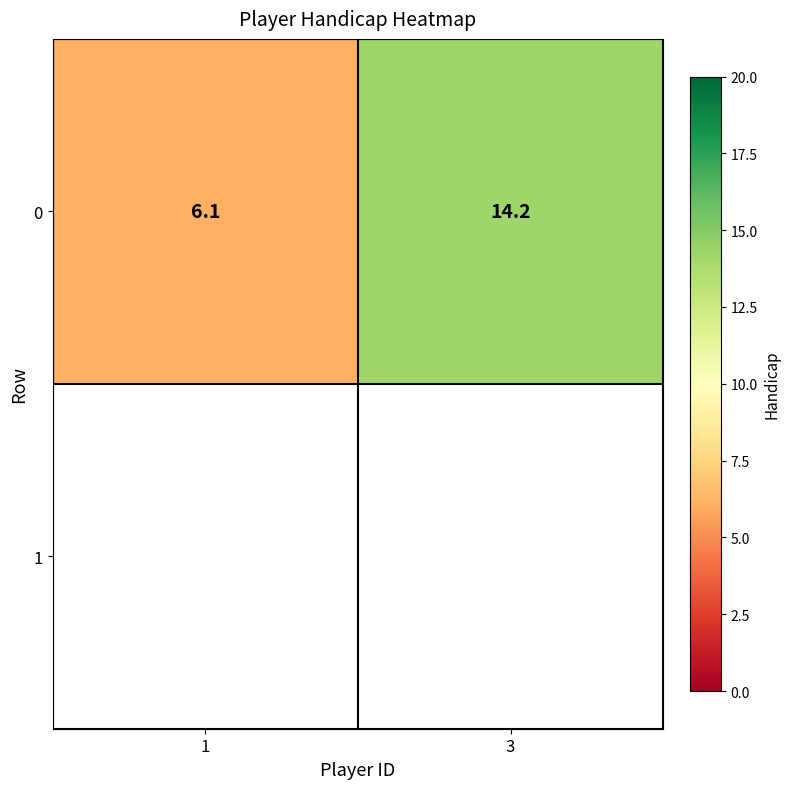

Between 3 and 1, which is larger?

3